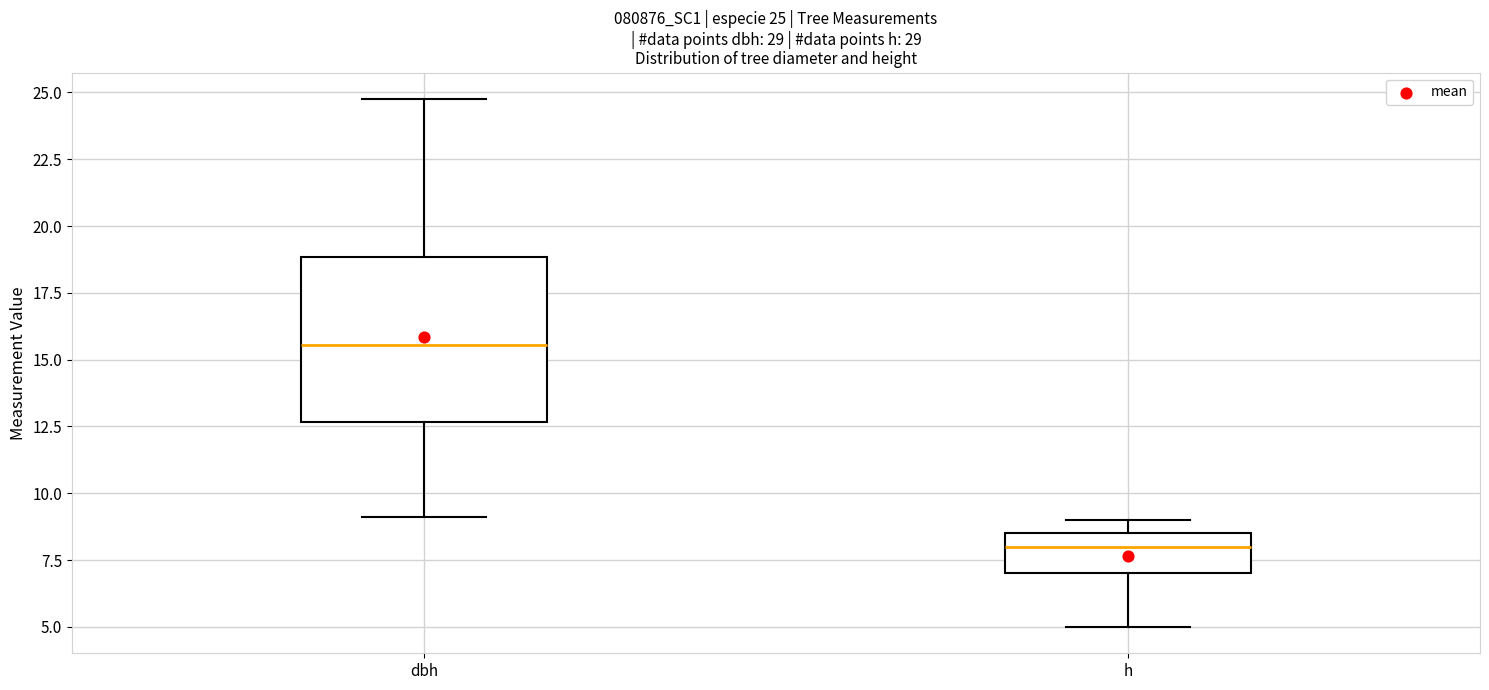

Comparing the boxes themselves (not the whiskers), which one is the tallest?

dbh